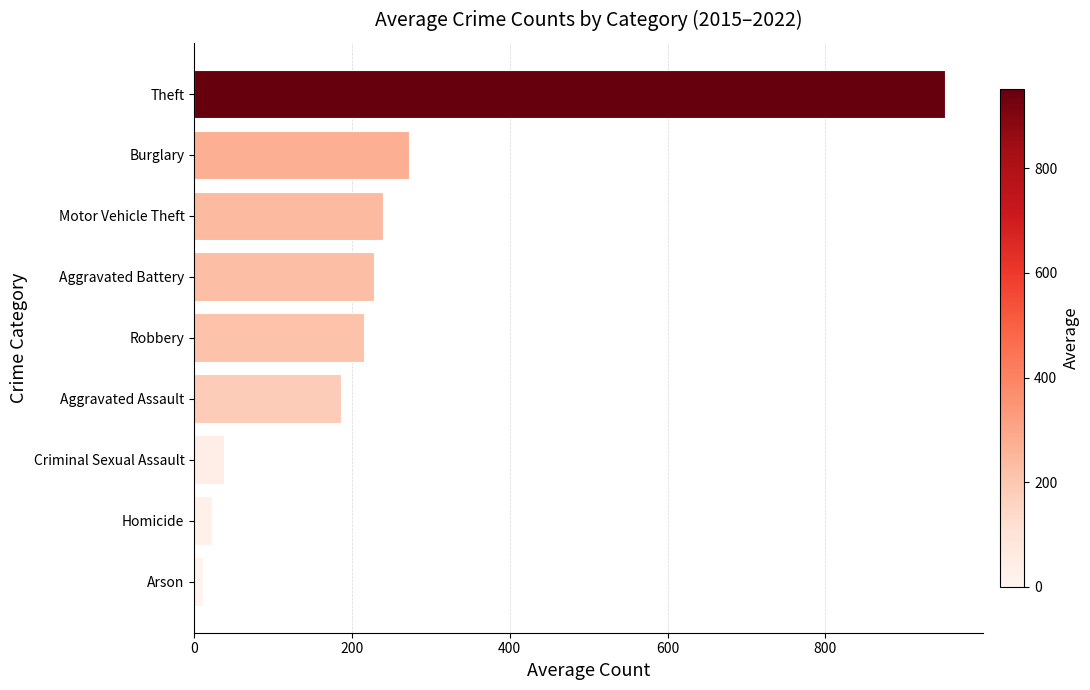

What is the ratio of the value at Aggravated Battery to the value at Motor Vehicle Theft?

1.0